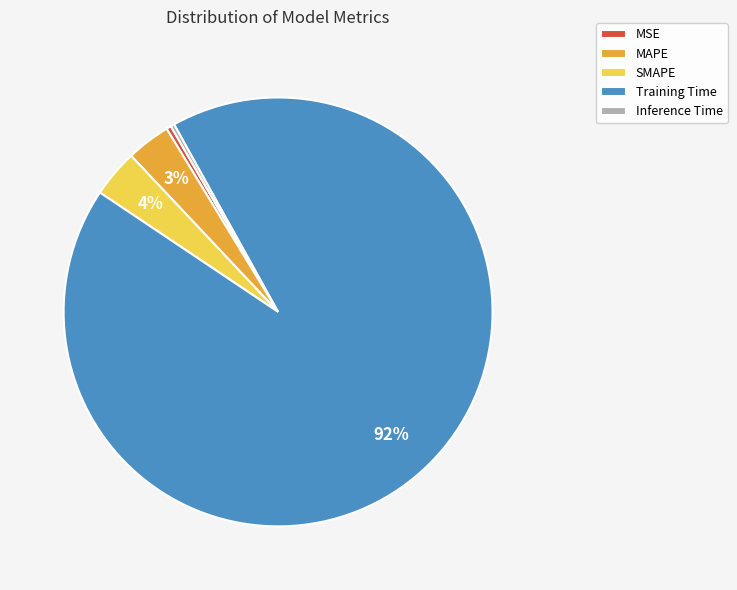

To the nearest percent, what portion does MAPE represent?

3%